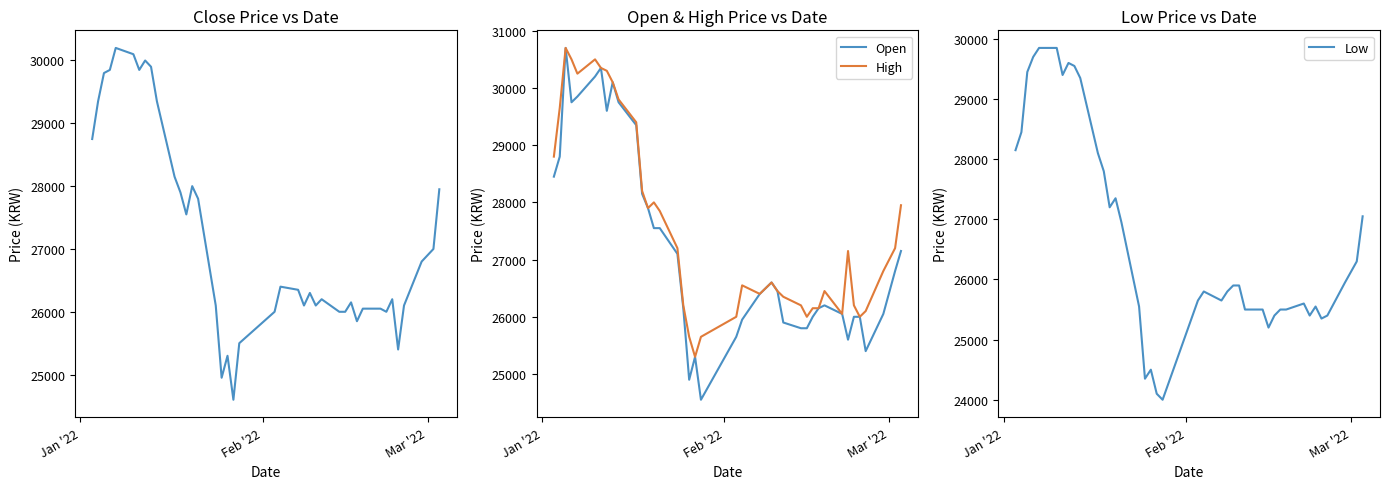

What is the highest value of the Open series?

30700